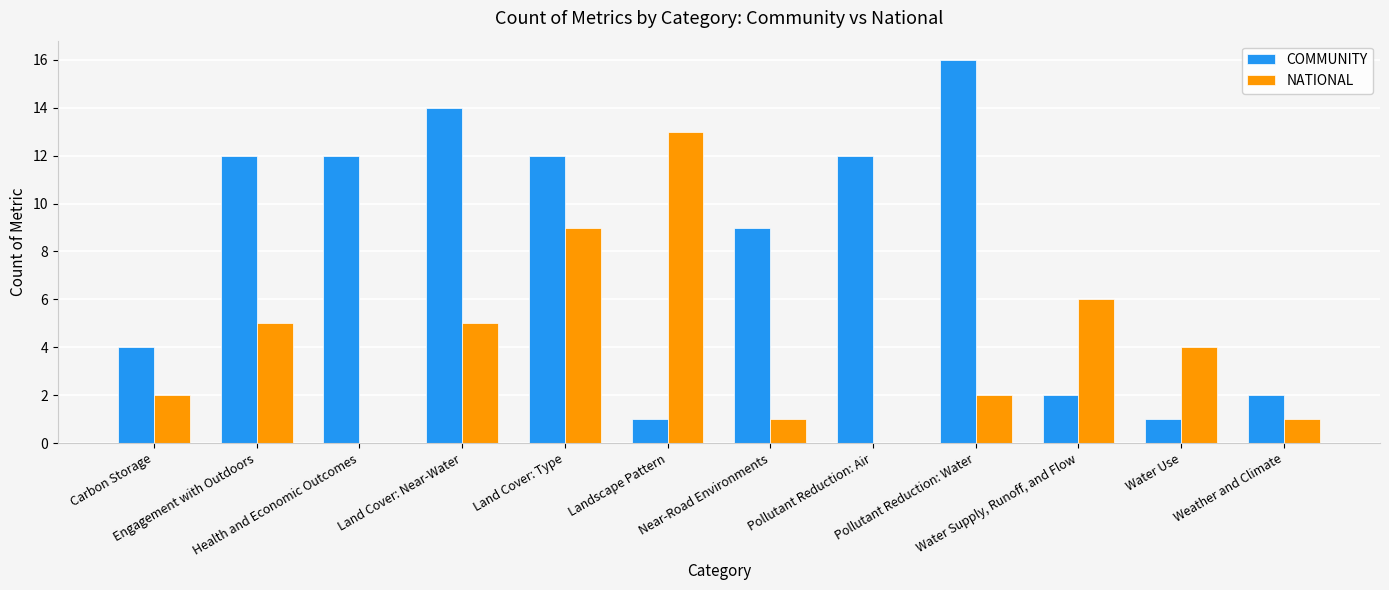

What are all the series names shown in the legend?

COMMUNITY, NATIONAL